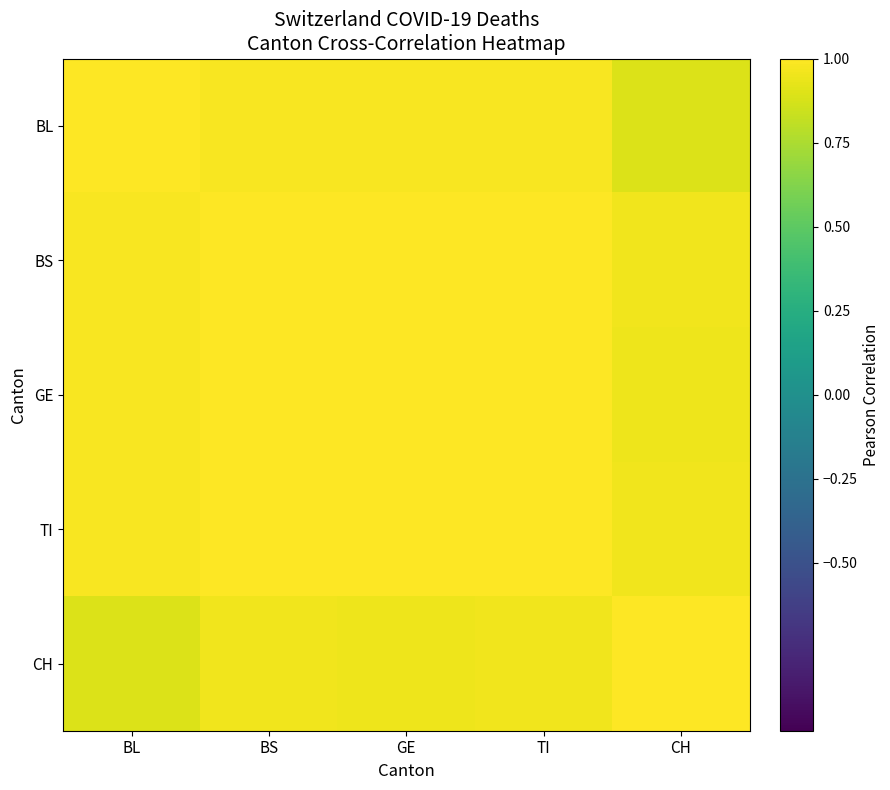

Which series has the widest spread of values?

CH